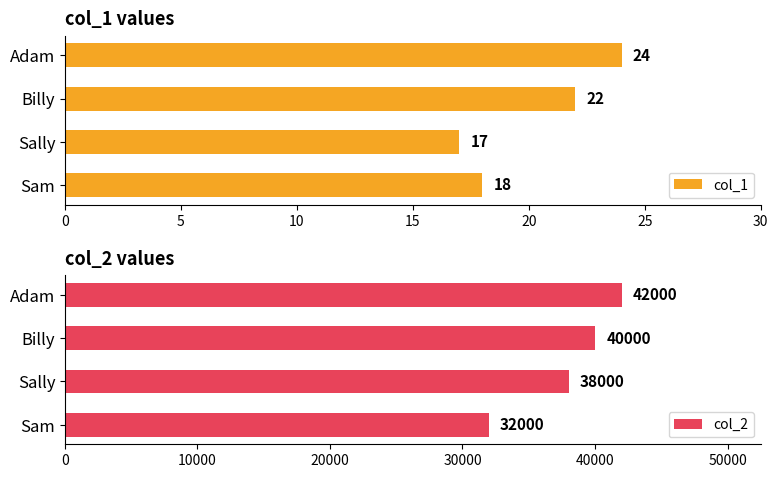

What is the value of the col_1 bar at the 1st from the left?

18